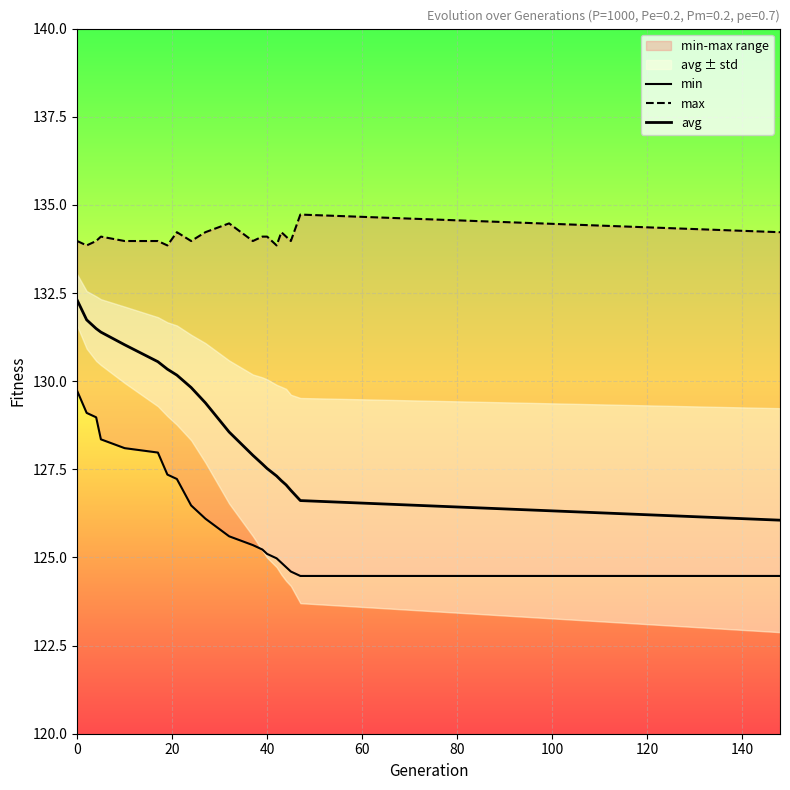

How many data points in min are above 126?

10